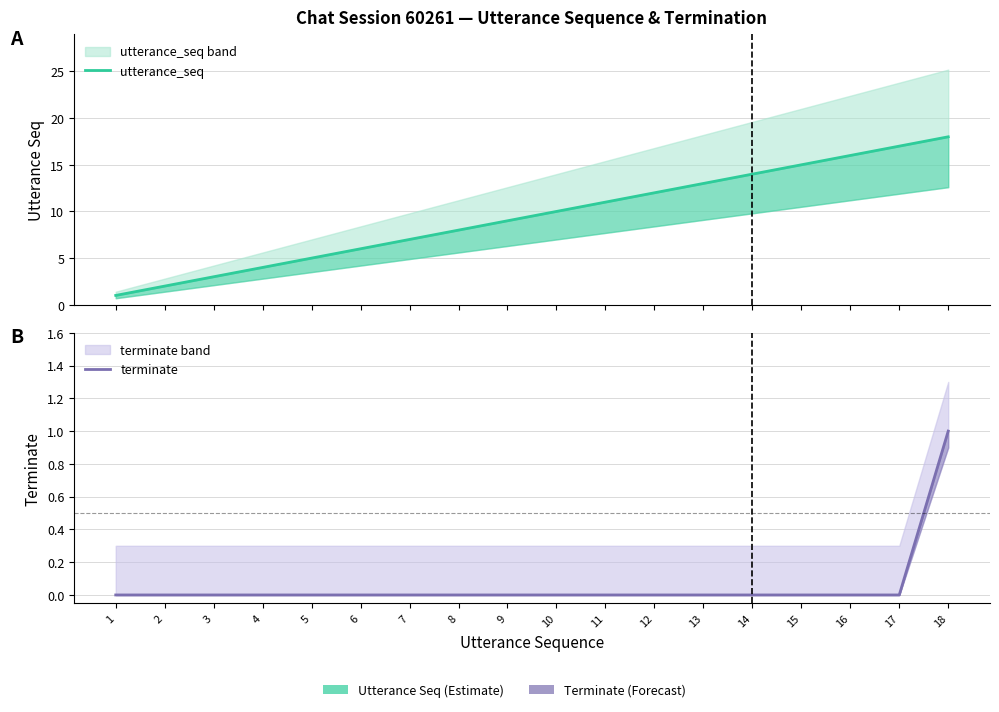

Rank the series at 14 from highest to lowest value.

utterance_seq, terminate